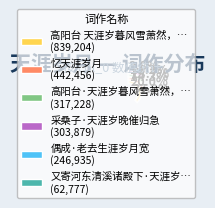

To the nearest percent, what is the difference between the largest and smallest slice percentages?

35%